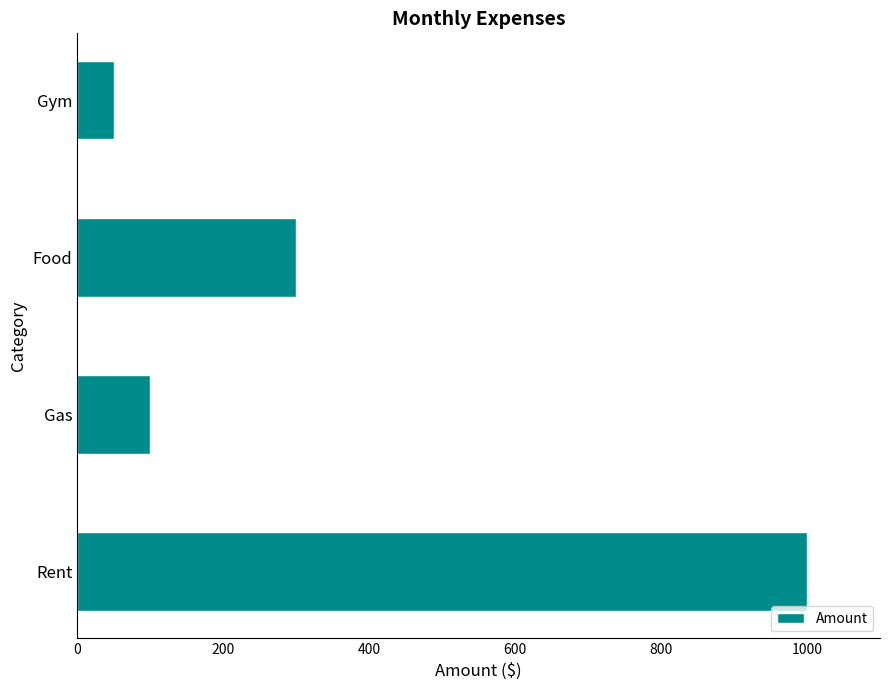

Is it true that the value at Food is 479?

False